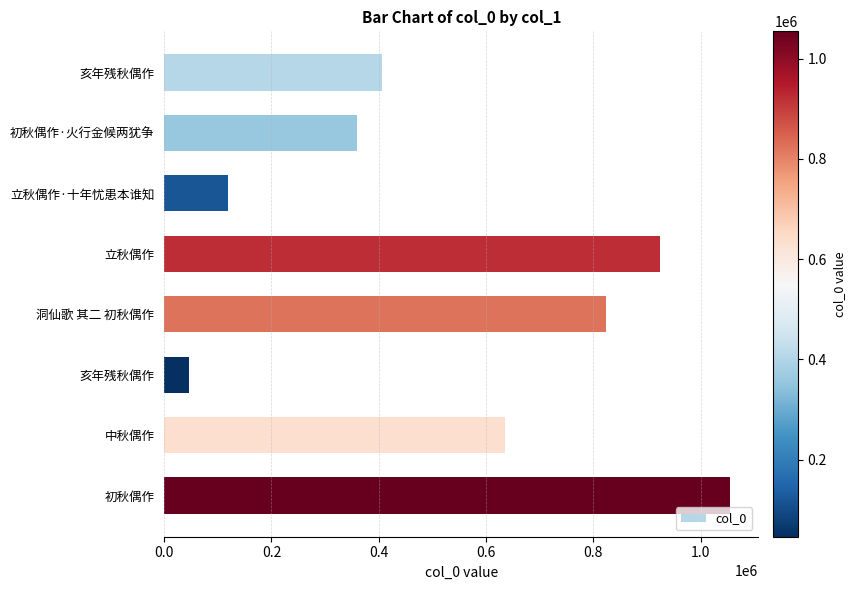

How many bars are there in total?

8